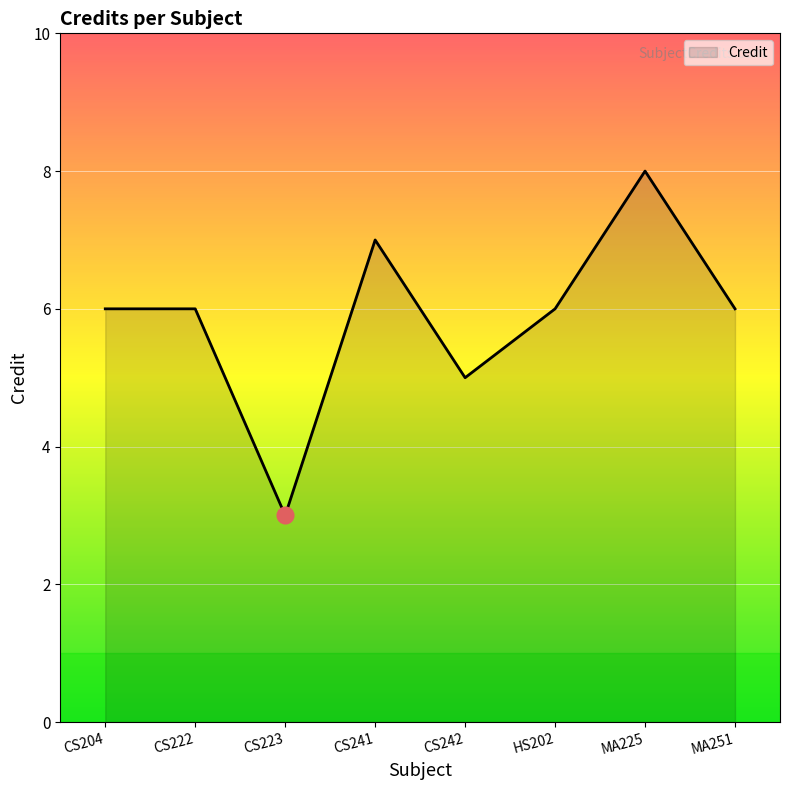

Which label corresponds to the largest value in the chart?

MA225